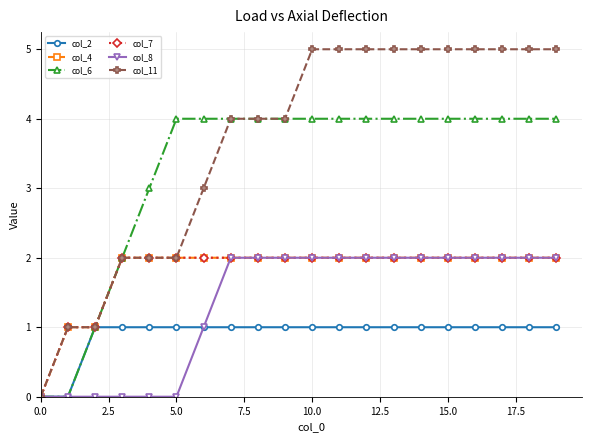

Is this an area chart (filled region under the line)?

No